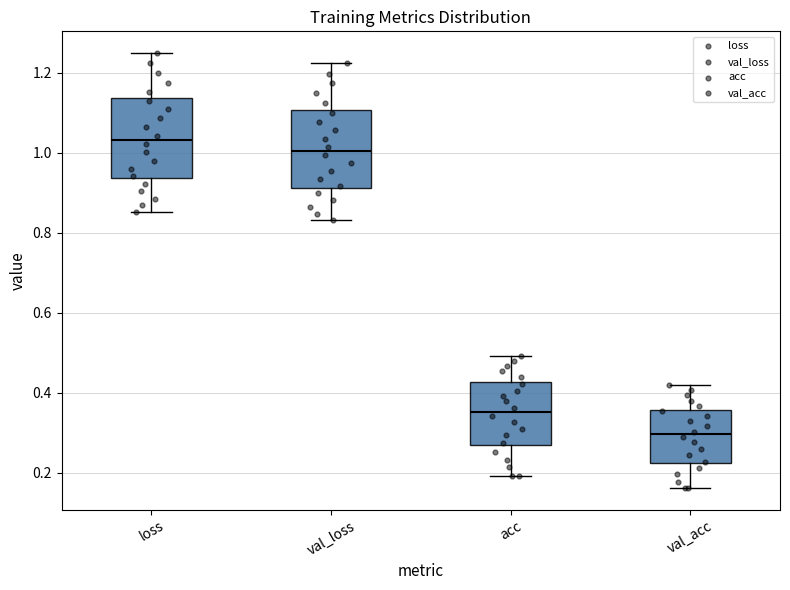

Where is the upper edge of the box for acc on the y-axis? The values are not printed on the chart, so give them approximately, as read against the axis.

0.42